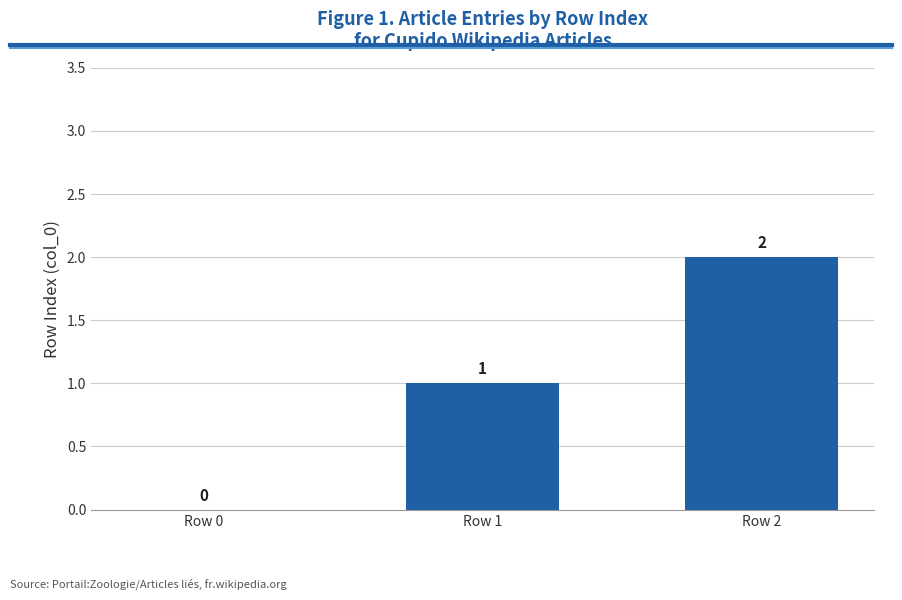

What is the sum of all values?

3